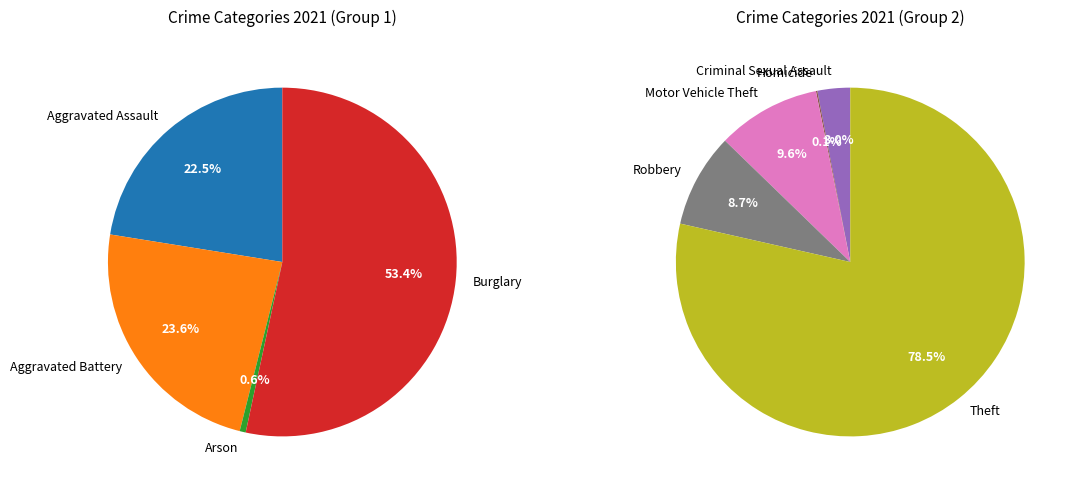

Which has a higher value, Homicide or Motor Vehicle Theft?

Motor Vehicle Theft